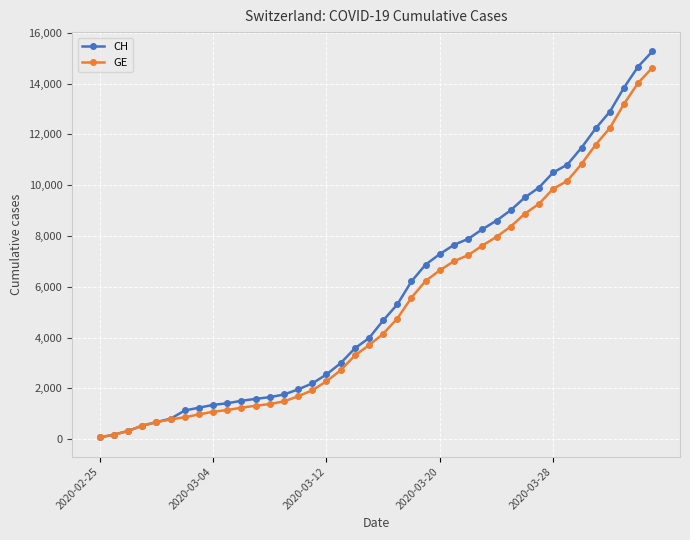

What is the maximum value shown in the chart?

15267